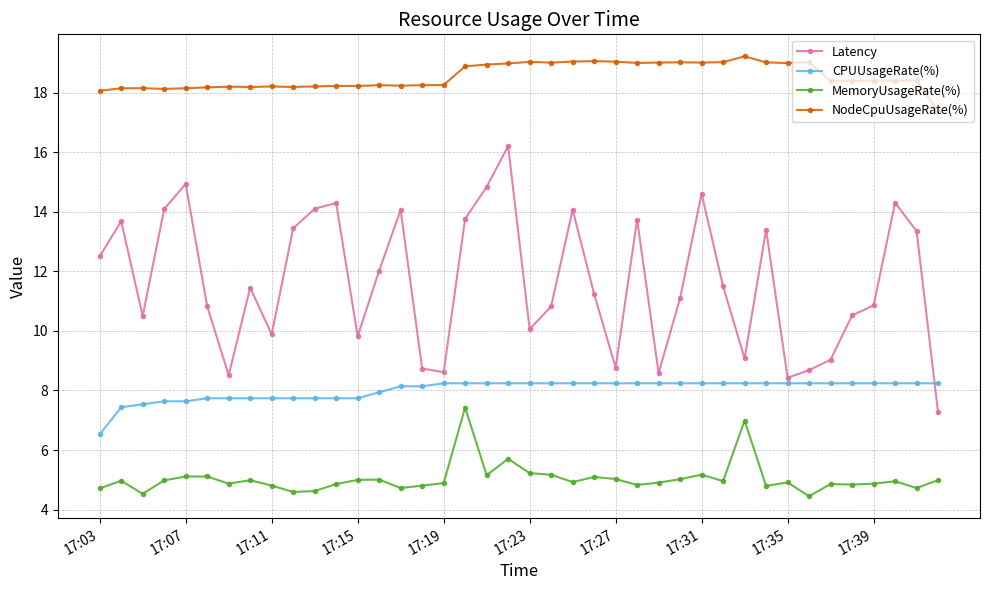

Rank the series by their maximum value, from lowest to highest.

MemoryUsageRate(%), CPUUsageRate(%), Latency, NodeCpuUsageRate(%)